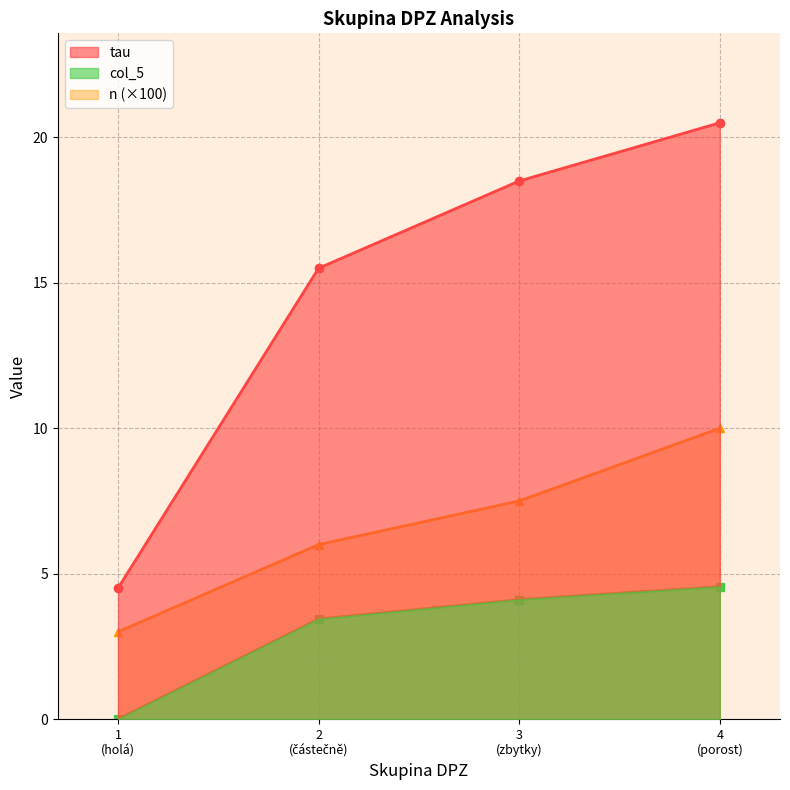

True or false: n (×100) has more than 1 interior local peaks.

False